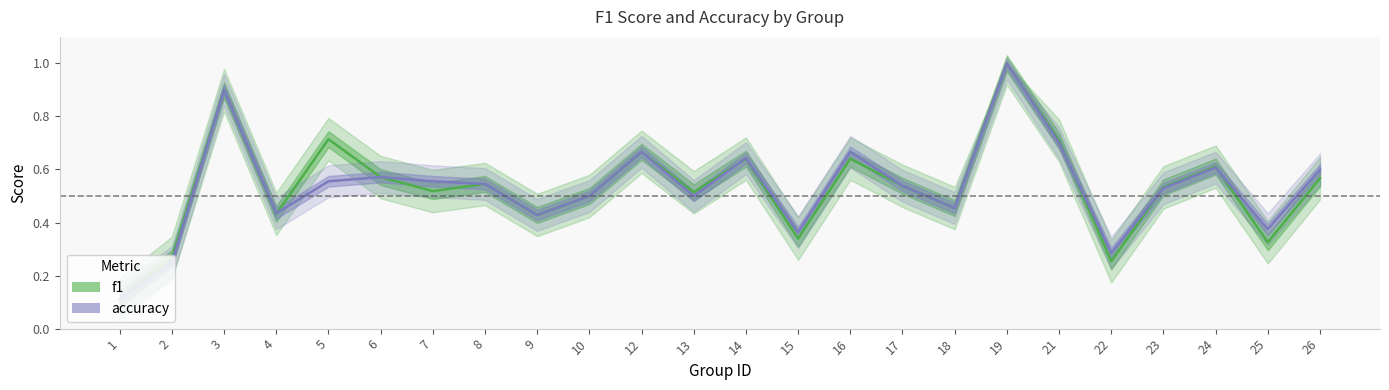

Is it true that accuracy equals 0.2 at 2?

True